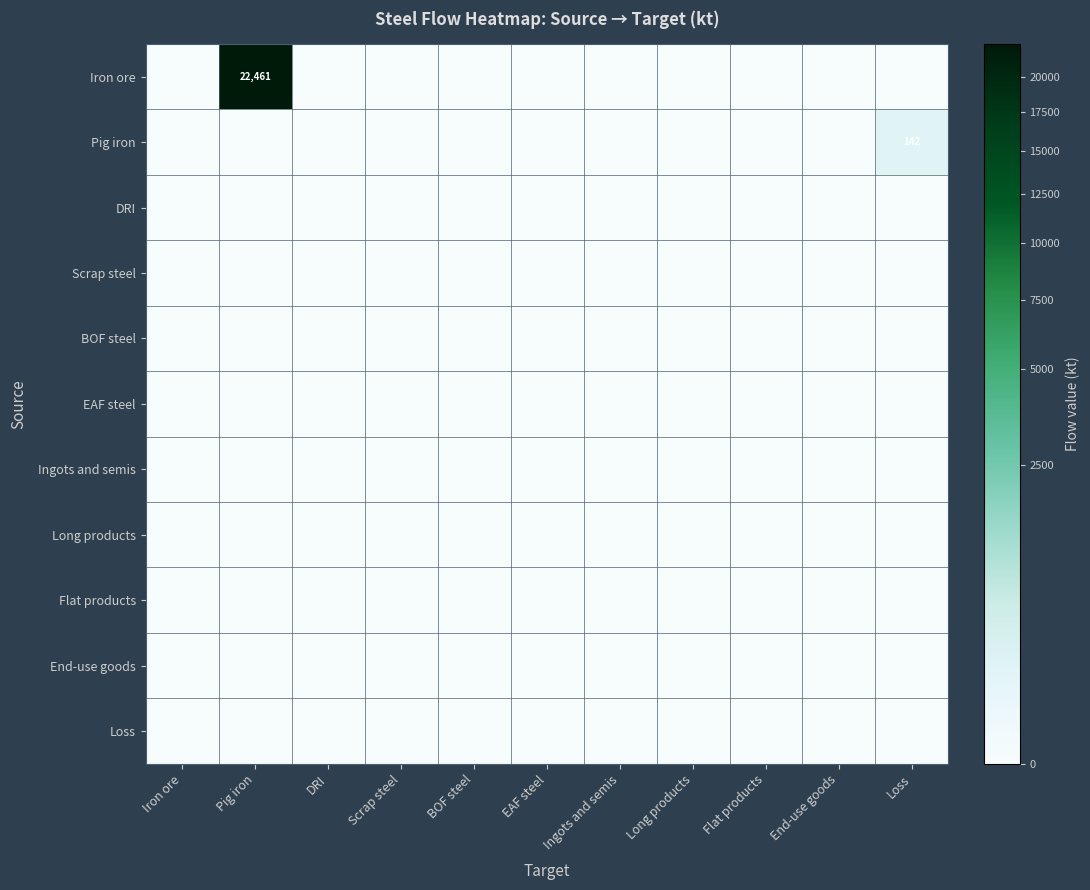

Is it true that Iron ore equals 10399 at Pig iron?

False